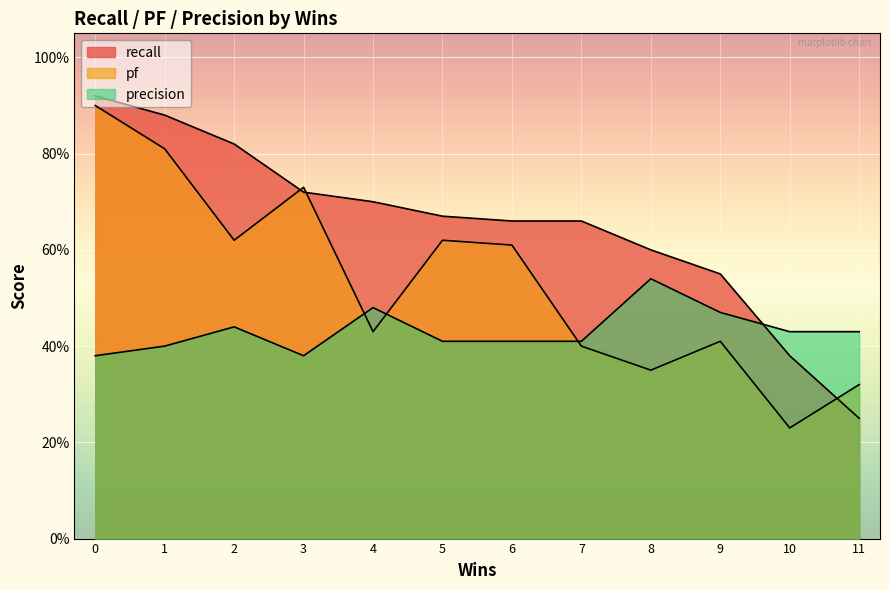

True or false: recall and pf cross at least once.

True